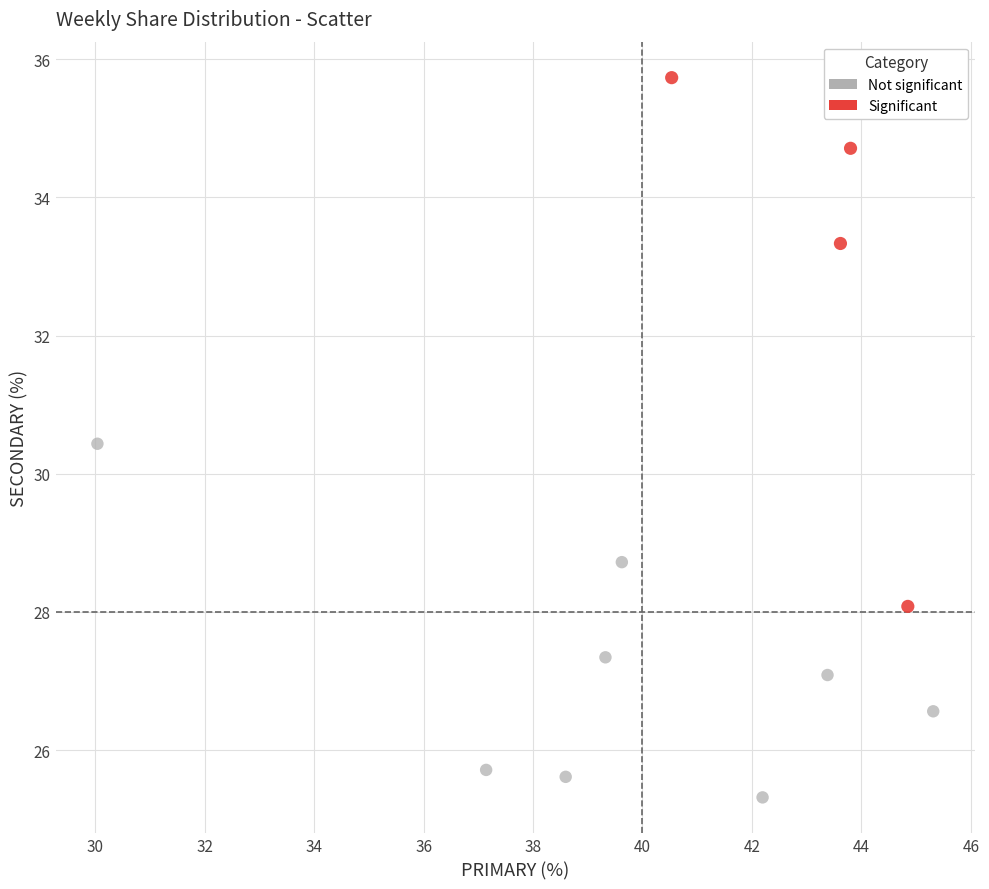

Which series contains the lowest Y value?

Not significant